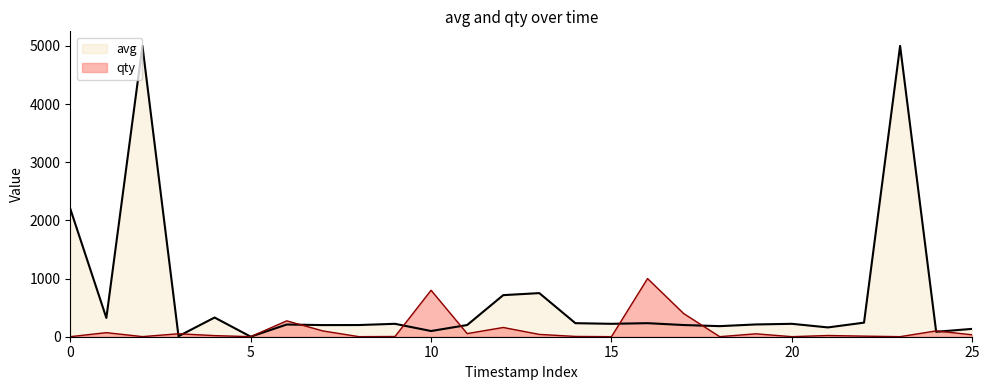

What are all the series names shown in the legend?

avg, qty